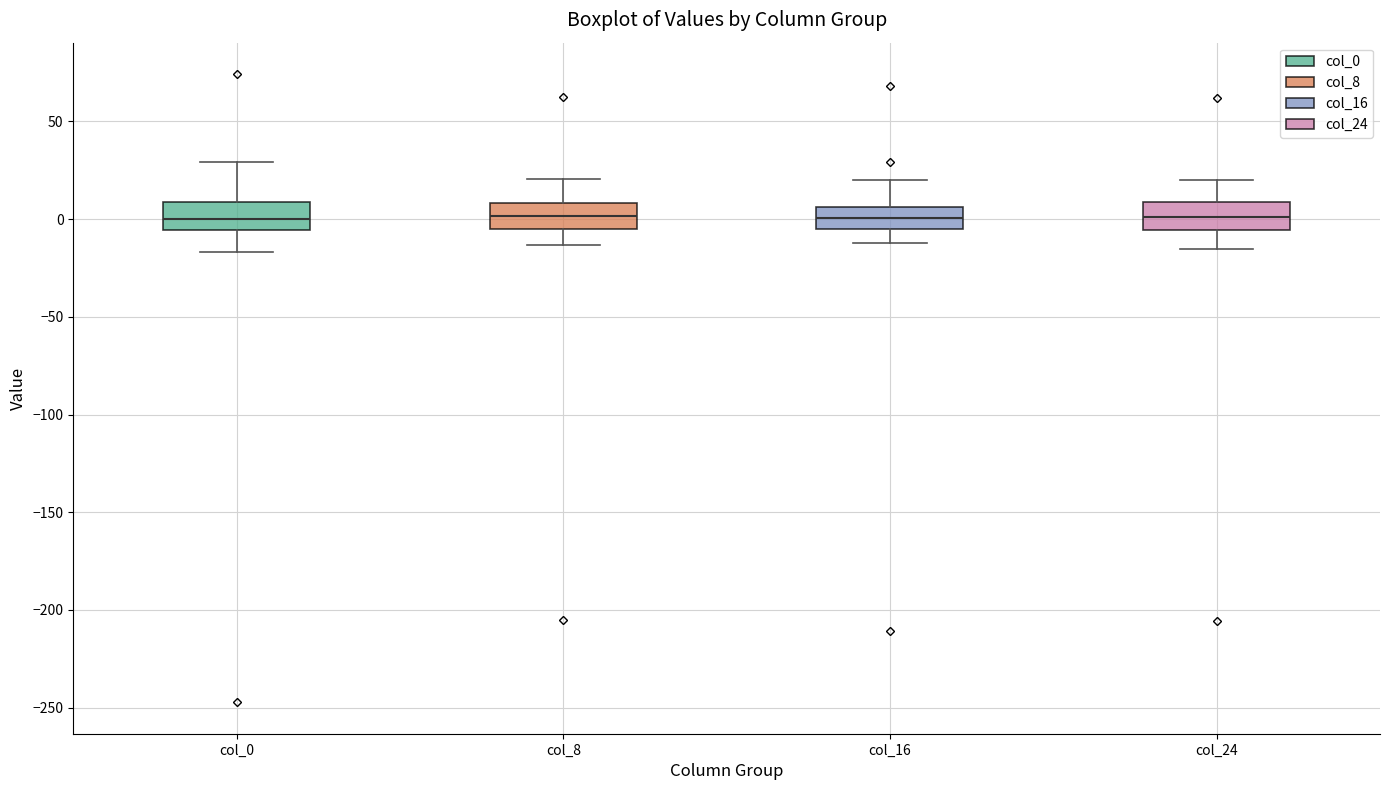

Reading left to right, read every box against the y-axis: the position of its median line, the range the box covers, and the ends of its whiskers. The values are not printed on the chart, so give them approximately, as read against the axis.

col_0: median 0, box -5 to 10, whiskers -15 to 30
col_8: median 0, box -5 to 10, whiskers -15 to 20
col_16: median 0, box -5 to 5, whiskers -10 to 20
col_24: median 0, box -5 to 10, whiskers -15 to 20